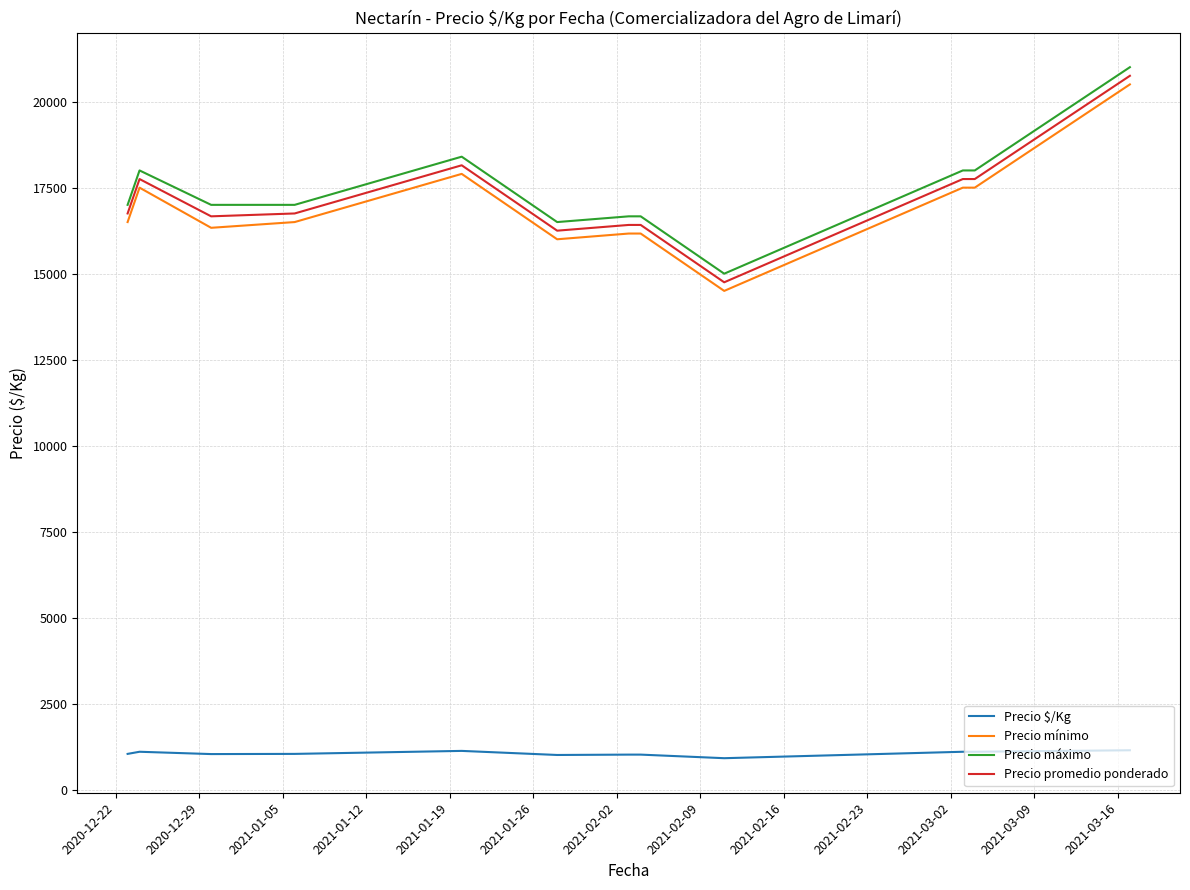

What is the lowest value of the Precio máximo series?

15000.0